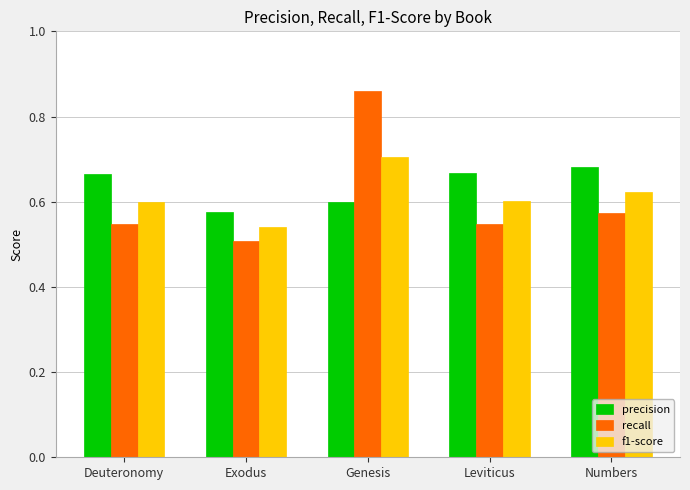

True or false: recall has a value of 0.5 at Leviticus.

True